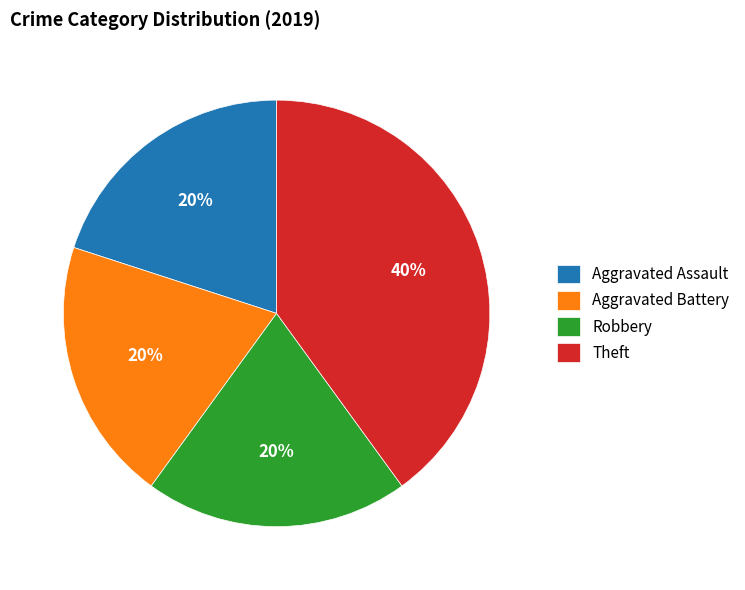

What percentage is the Theft slice, to the nearest percent?

40%